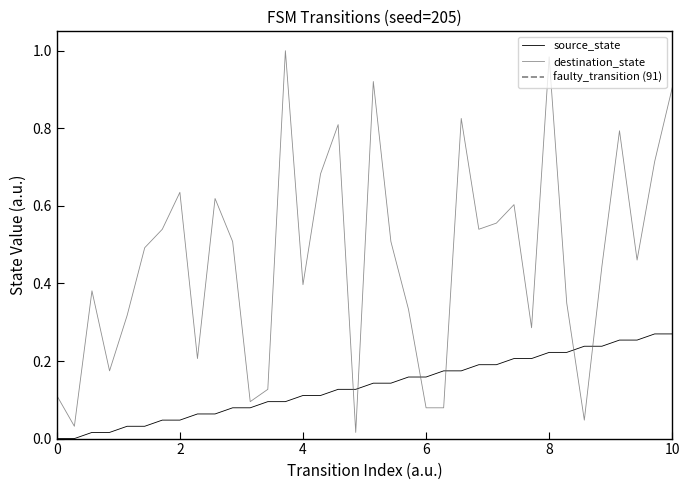

After their last crossing, which series has the higher values: source_state or destination_state?

destination_state